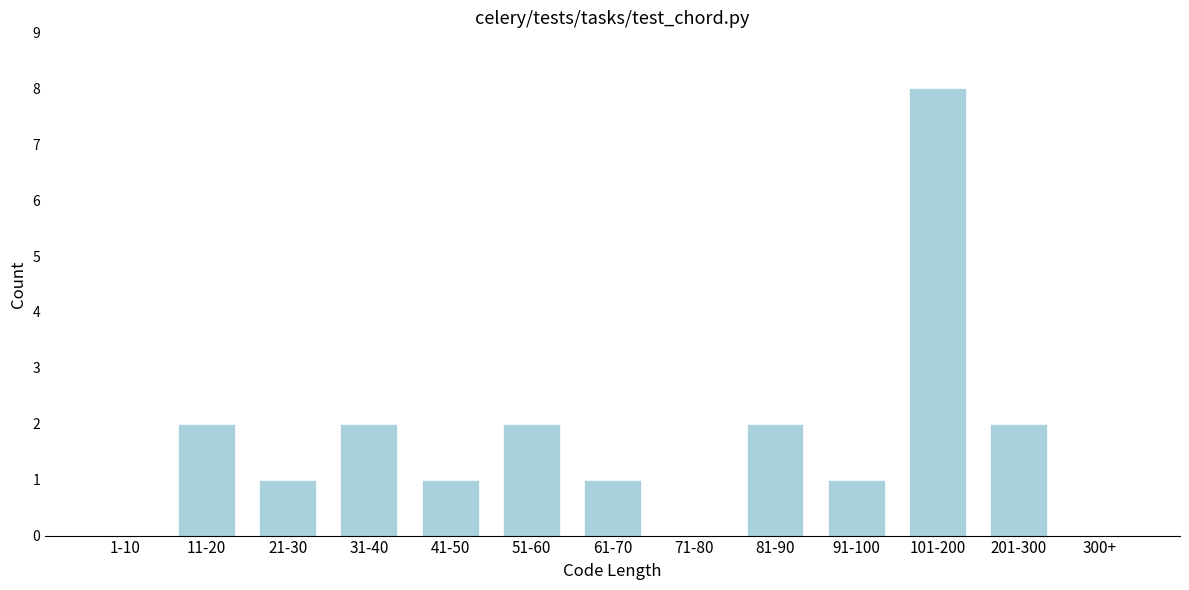

Reading right to left, list all the values displayed in this chart.

300+=0	201-300=2	101-200=8	91-100=1	81-90=2	71-80=0	61-70=1	51-60=2	41-50=1	31-40=2	21-30=1	11-20=2	1-10=0